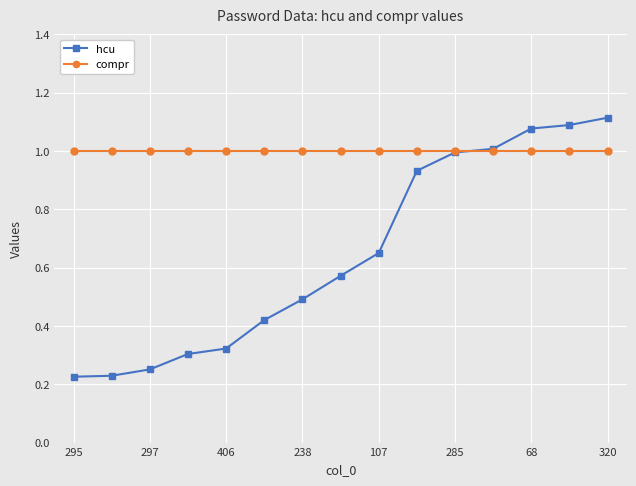

What are all the series names shown in the legend?

hcu, compr